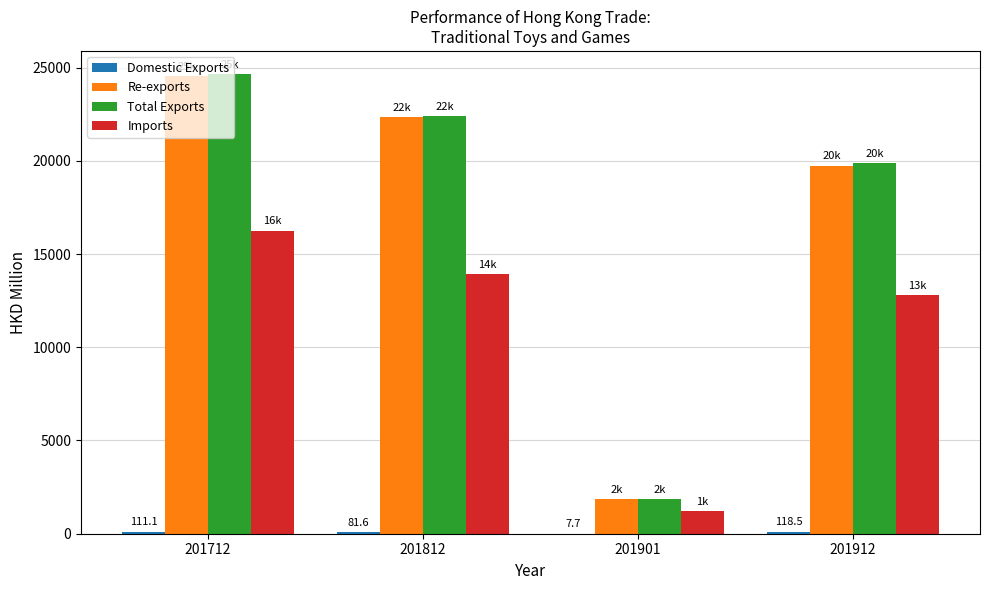

Between 201712 and 201901, which series saw the biggest shift?

Total Exports